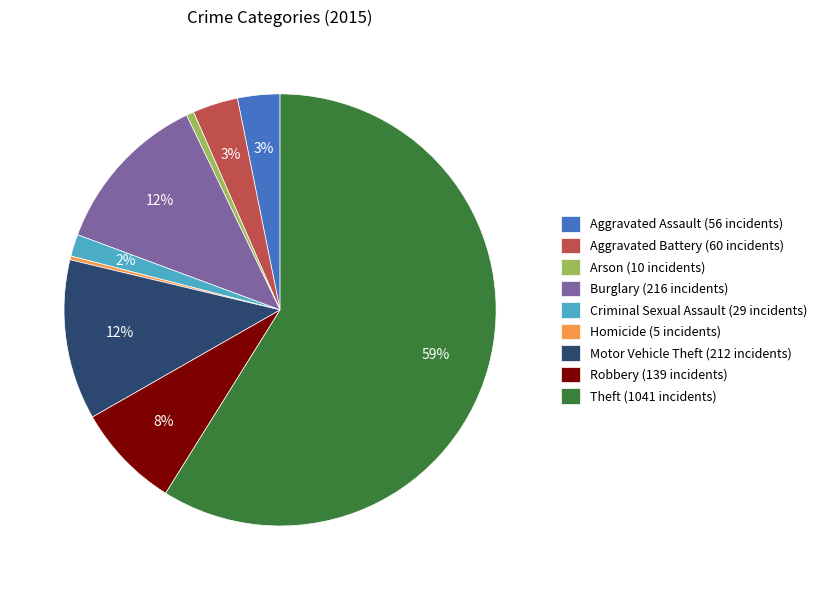

Which category has the biggest portion of the pie?

Theft